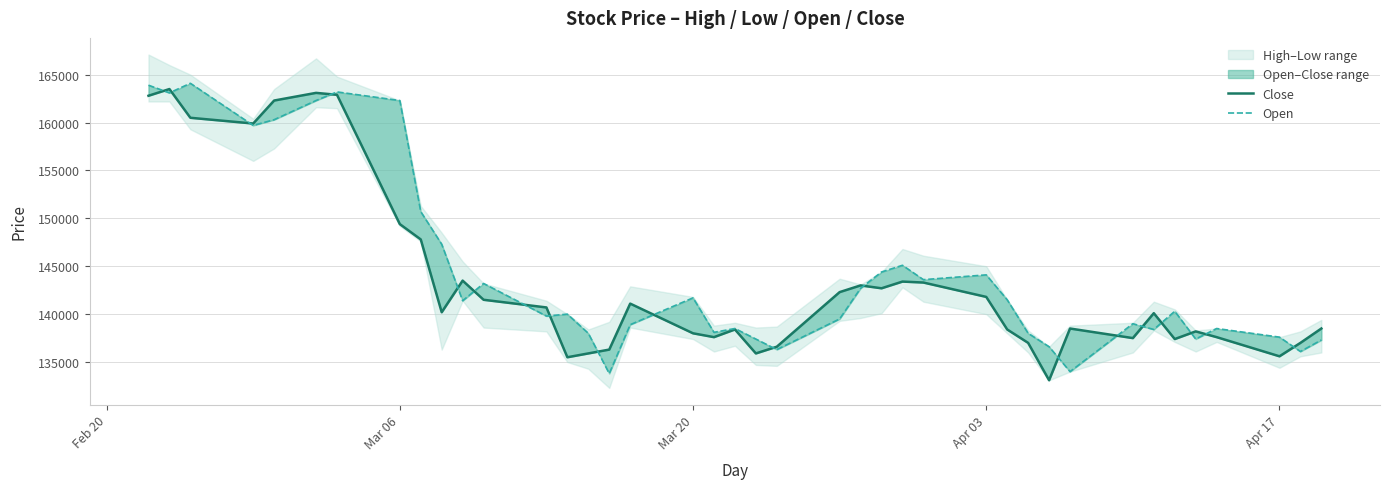

Is it true that Close equals 69231 at Apr 03?

False